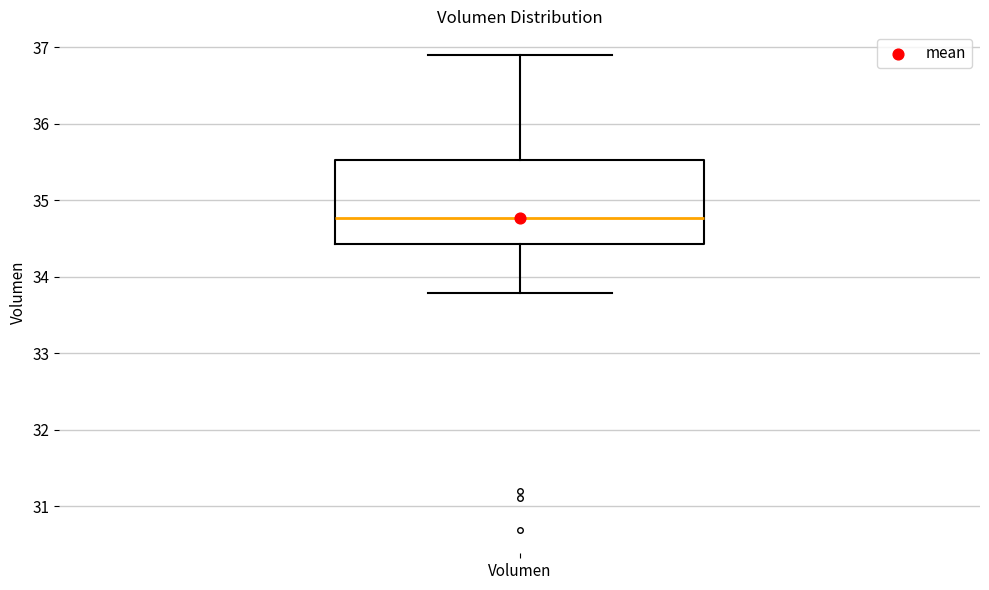

Transcribe this box plot: give where the median line is, the range the box spans, and where the two whiskers end, as read against the y-axis. The values are not printed on the chart, so give them approximately, as read against the axis.

median 34.8, box 34.4 to 35.5, whiskers 33.8 to 36.9